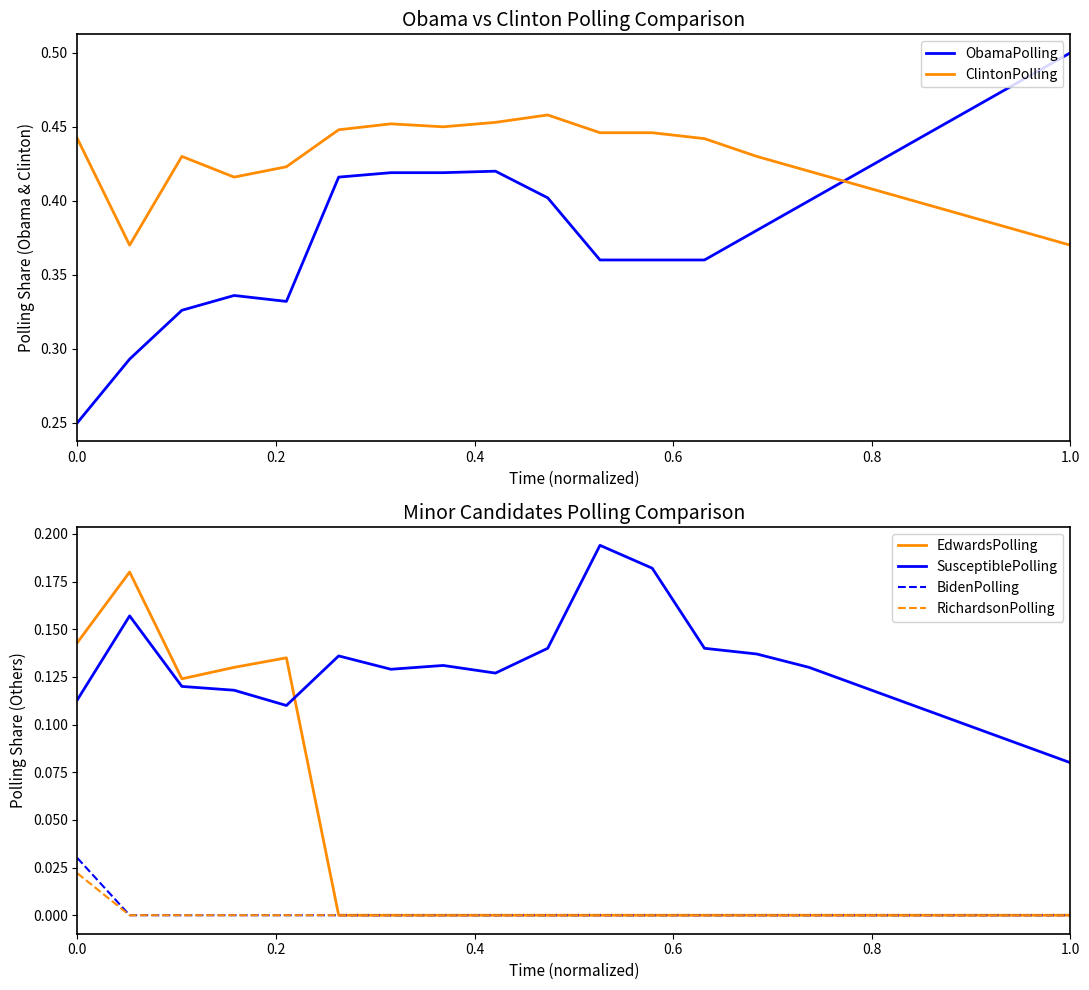

True or false: SusceptiblePolling has a value of 0.0 at 1.0.

False